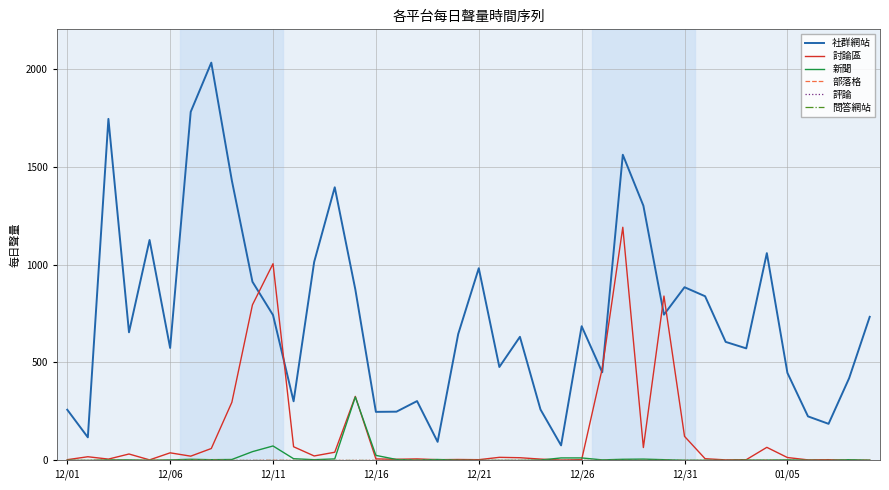

Does the chart have visible grid lines?

Yes